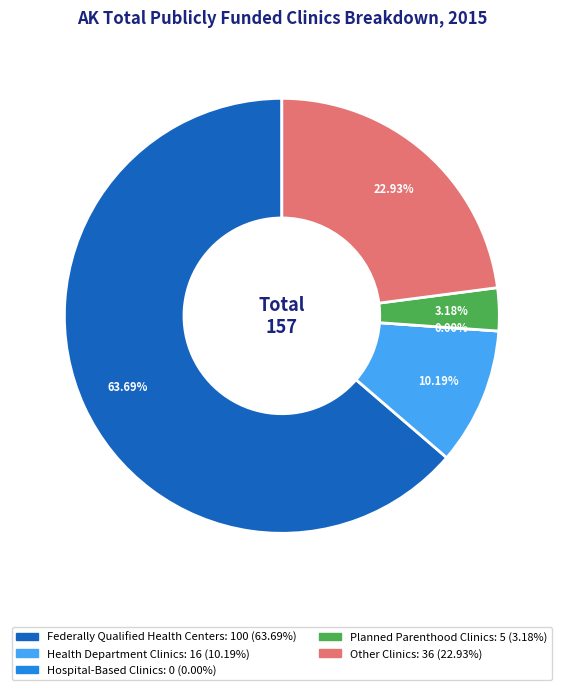

What percentage is the No. of Planned Parenthood clinics slice, to the nearest percent?

3%